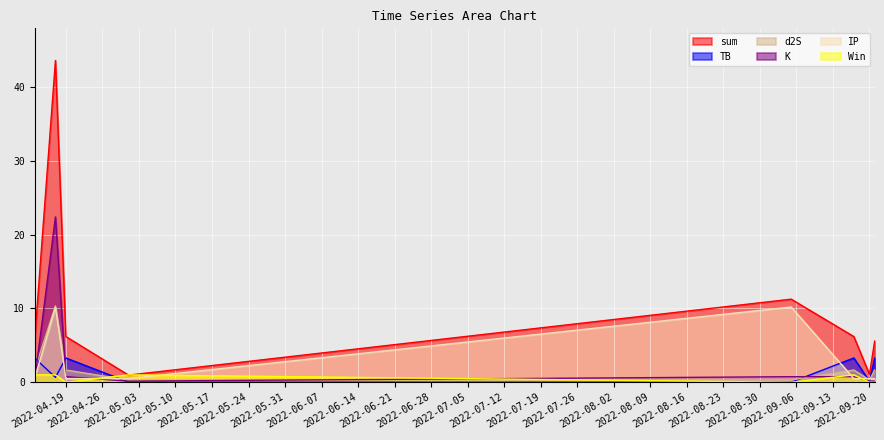

What is the difference between the K values at 2022-04-17 and 2022-09-05?

21.6